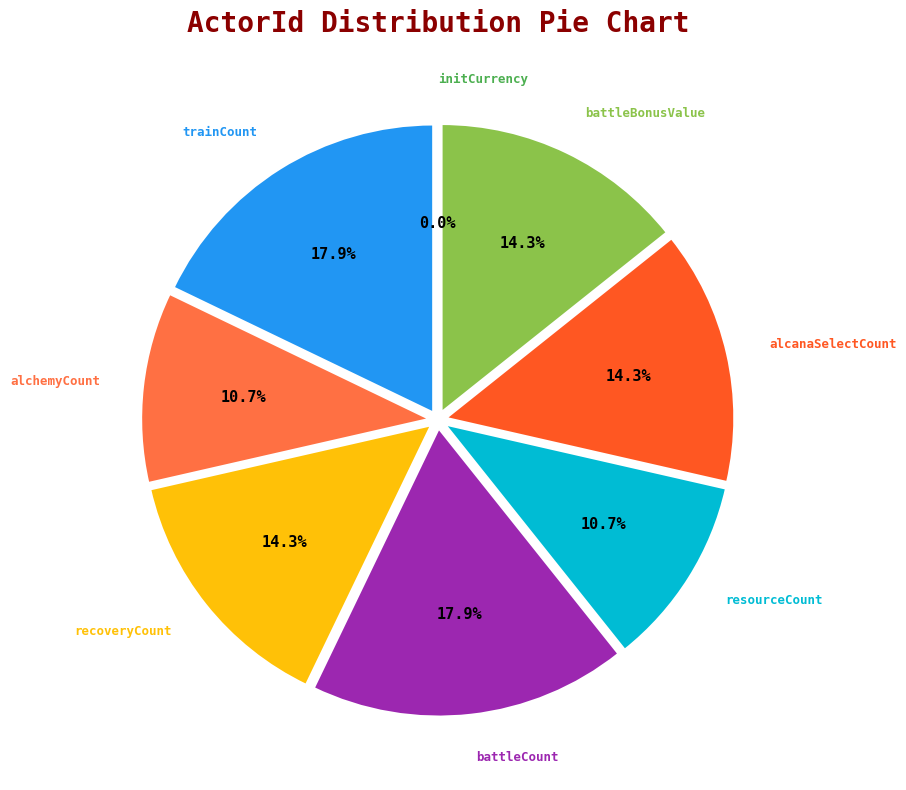

Does any single category account for the majority?

No